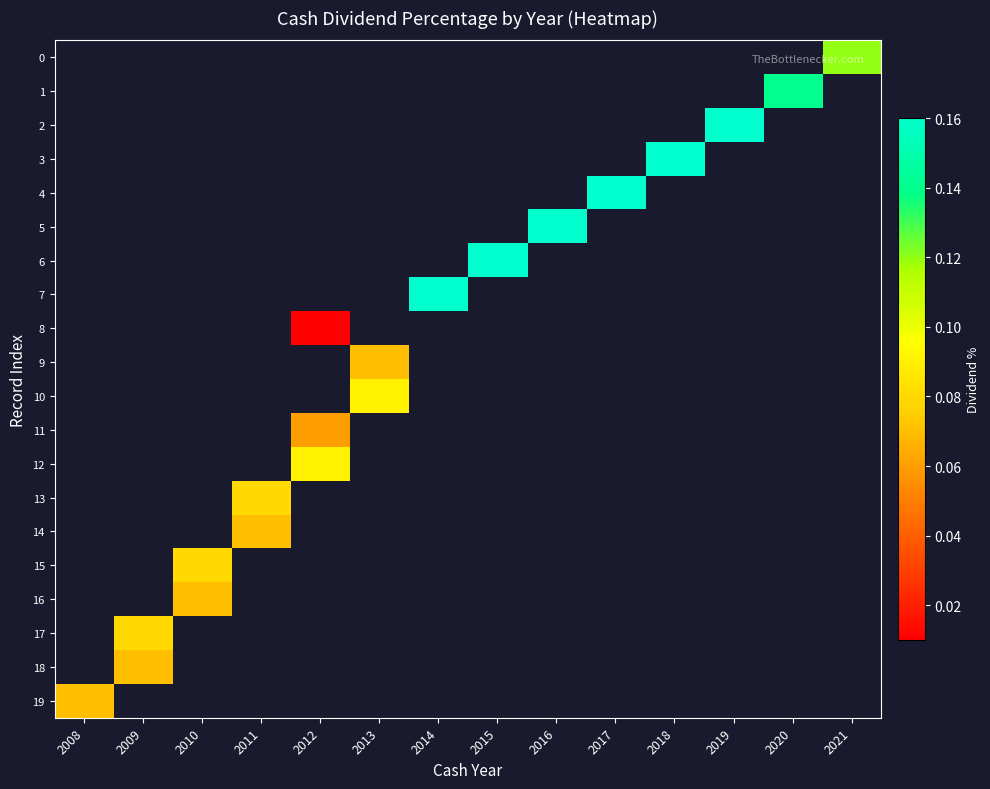

List the labels in order of 12 value, smallest first.

2008, 2009, 2010, 2011, 2012, 2013, 2014, 2015, 2016, 2017, 2018, 2019, 2020, 2021